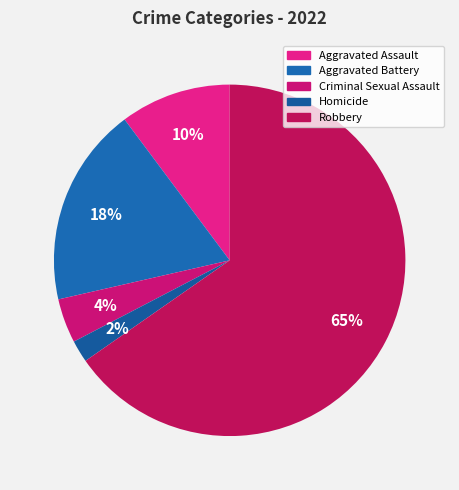

Which category accounts for the majority?

Robbery